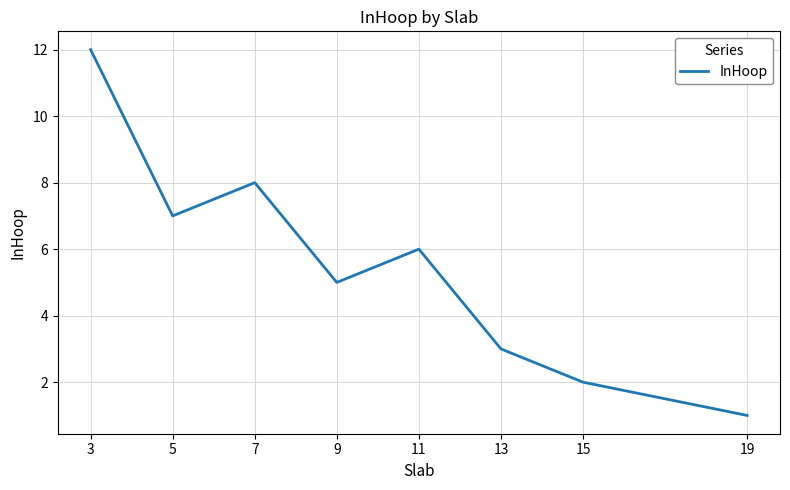

What is the sum of the values at 5 and 19?

8